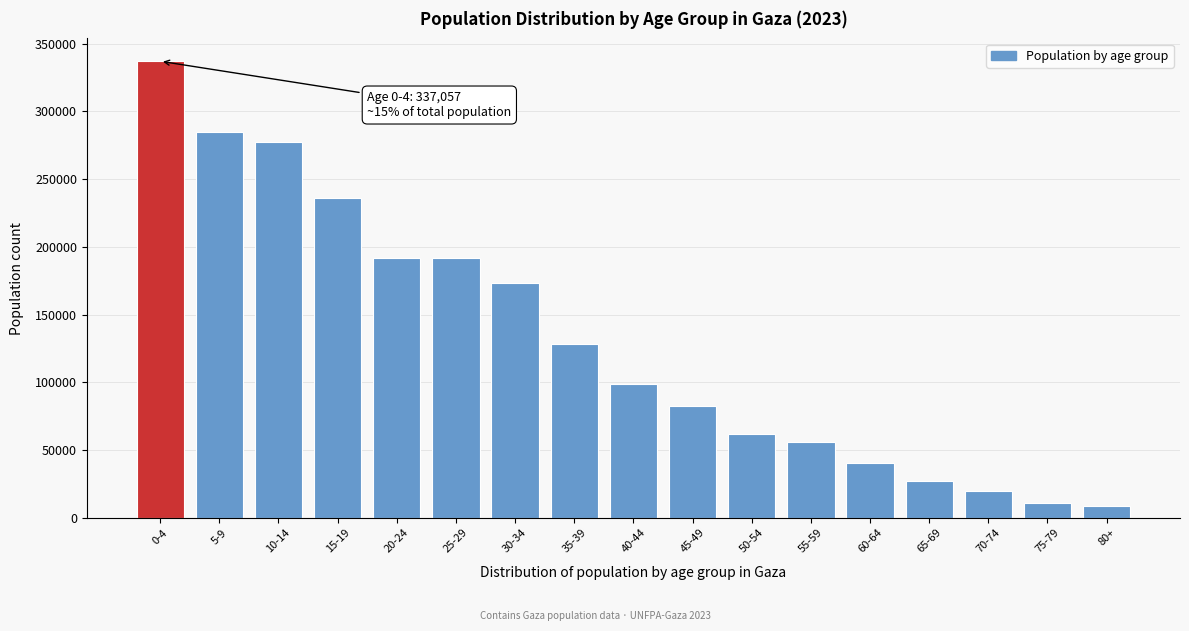

What is the difference between the maximum and minimum values?

328594